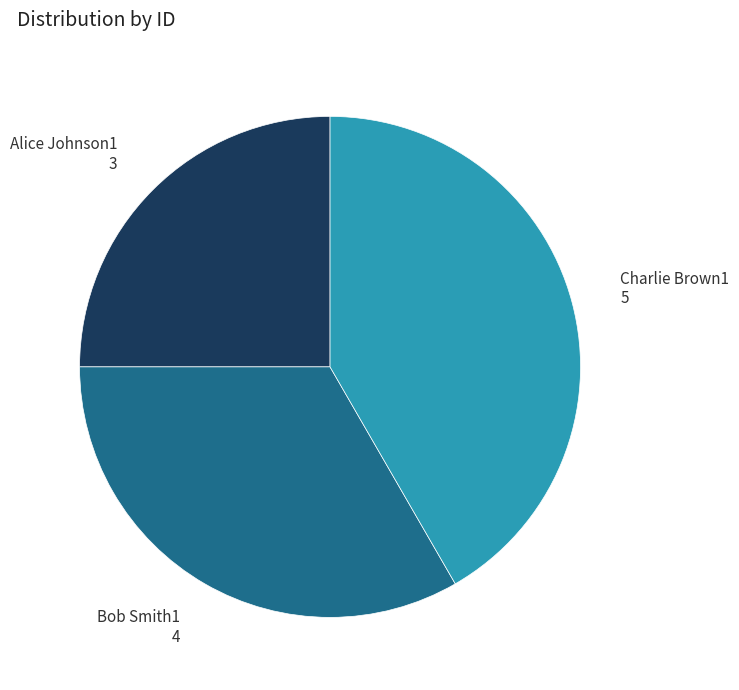

What is the largest slice in the pie chart?

Charlie Brown1